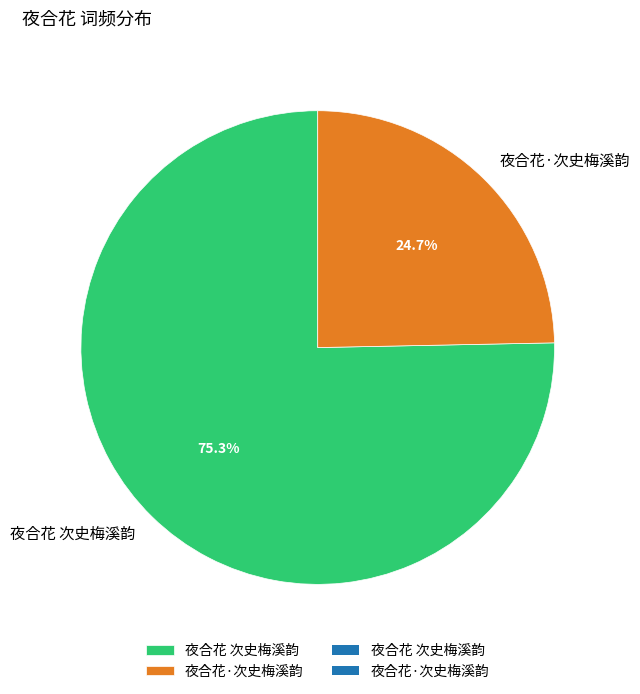

To the nearest percent, what portion does 夜合花·次史梅溪韵 represent?

25%